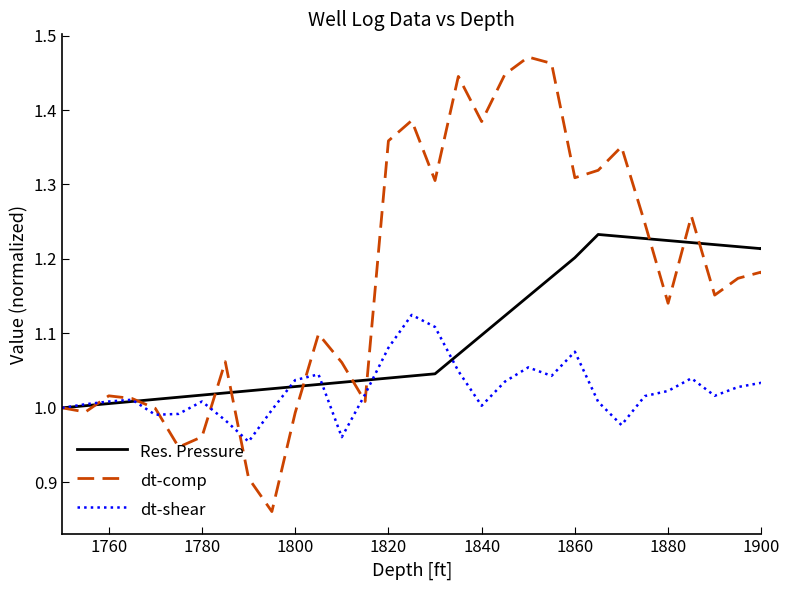

What is the difference between the second highest and second lowest values in the dt-shear series?

0.2